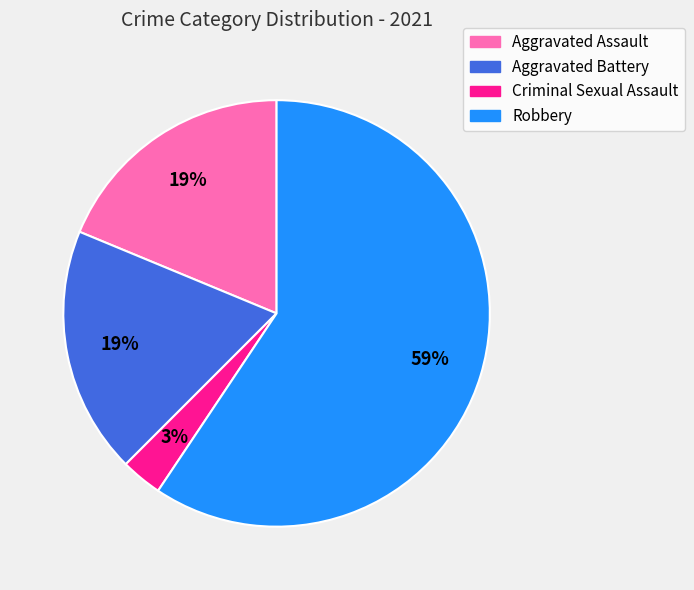

True or false: Robbery accounts for 51% of the total.

False